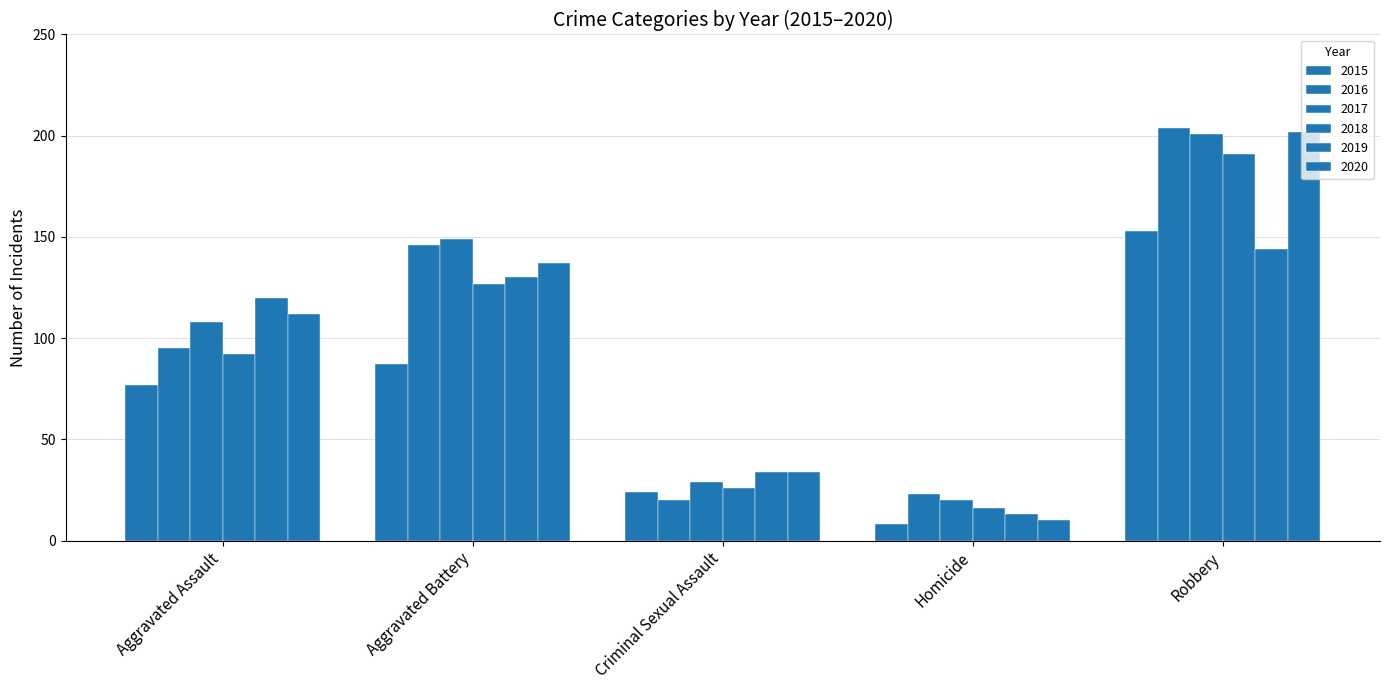

What position from the left is Aggravated Battery?

2